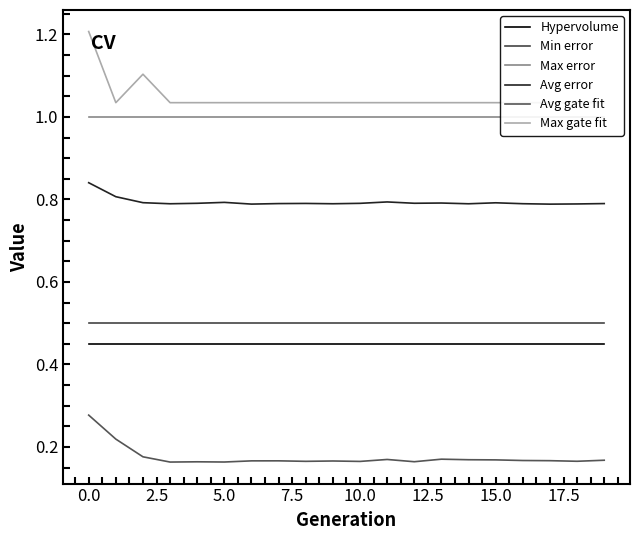

Which series has the largest total across all categories?

Max gate fit